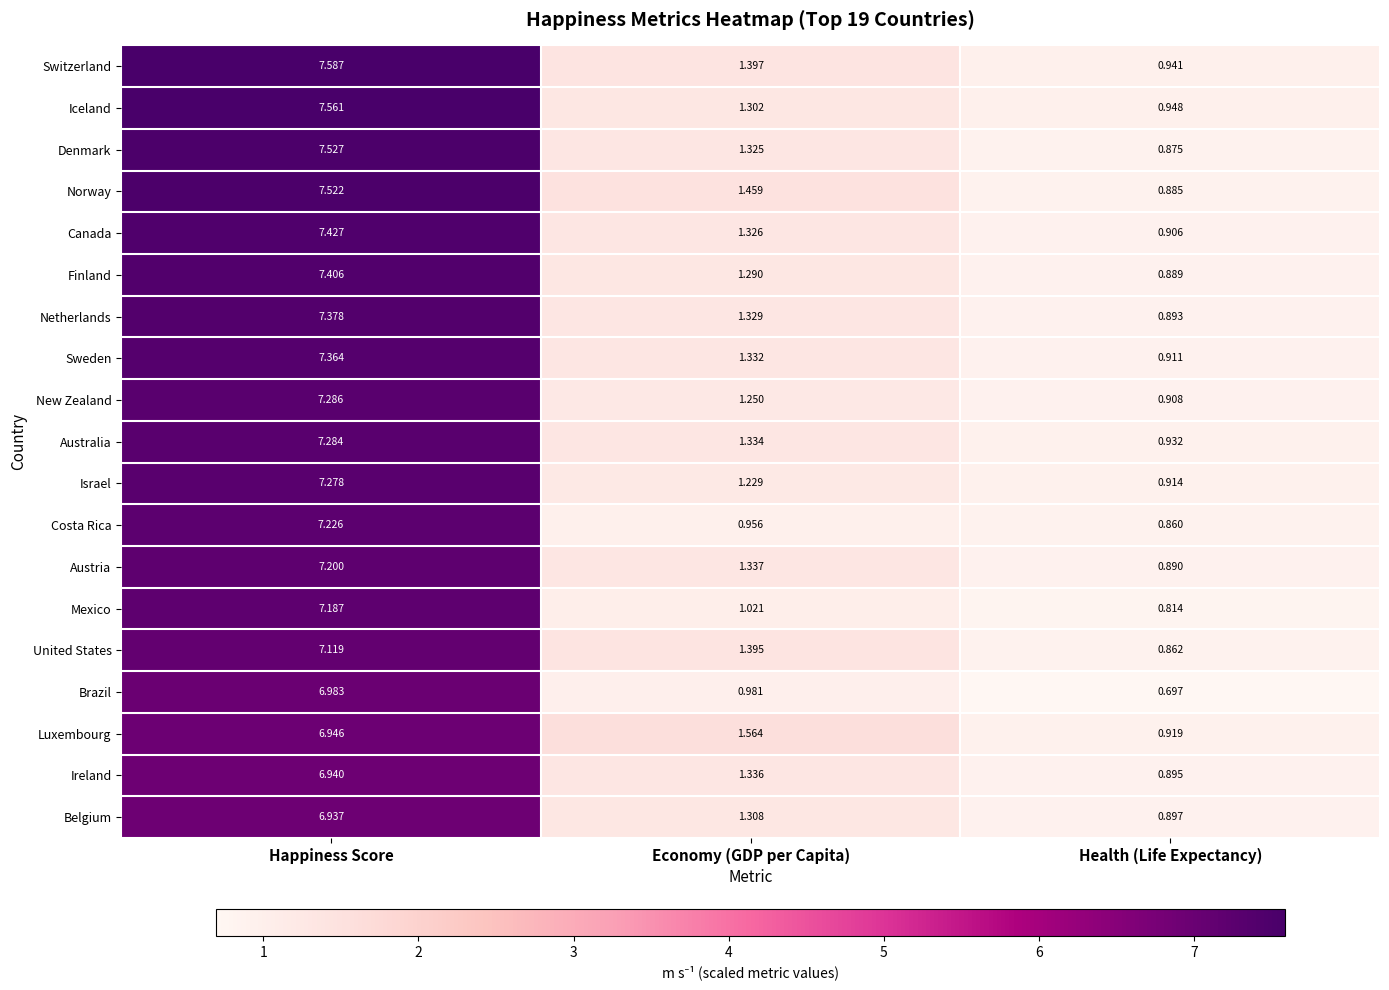

At which category does the chart reach its minimum across all series?

Health (Life Expectancy)